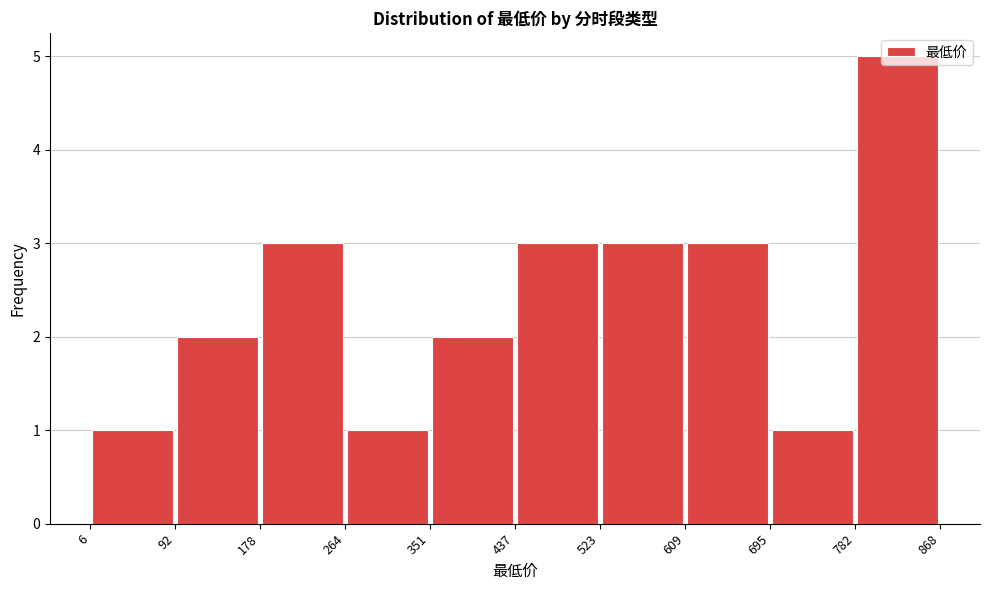

Which range on the x-axis has the tallest bar?

782 to 868